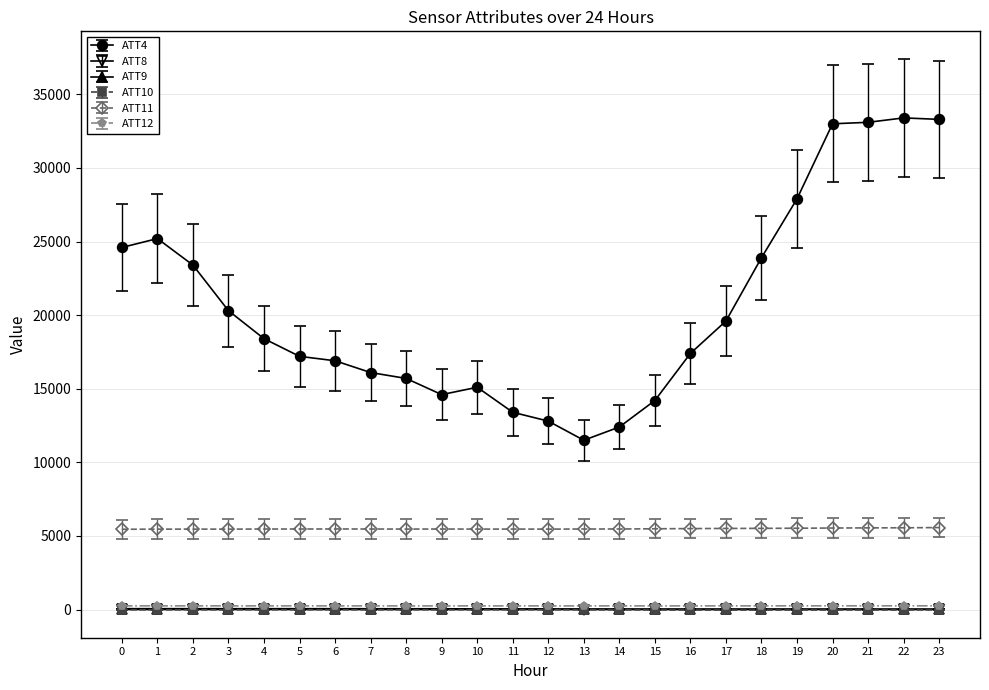

Which series changed the most between 1 and 5?

ATT4